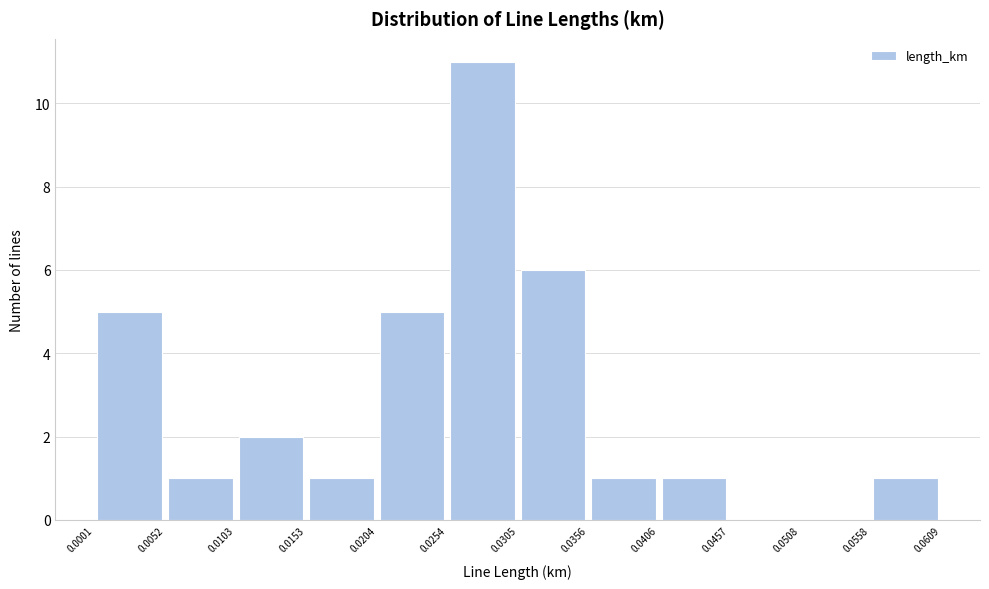

Reading left to right, list every bar in this chart as the range it spans on the x-axis followed by its height. The values are not printed on the chart, so give them approximately, as read against the axis.

0.0001 to 0.0052: 5
0.0052 to 0.0103: 1
0.0103 to 0.0153: 2
0.0153 to 0.0204: 1
0.0204 to 0.0254: 5
0.0254 to 0.0305: 11
0.0305 to 0.0356: 6
0.0356 to 0.0406: 1
0.0406 to 0.0457: 1
0.0457 to 0.0508: 0
0.0508 to 0.0558: 0
0.0558 to 0.0609: 1